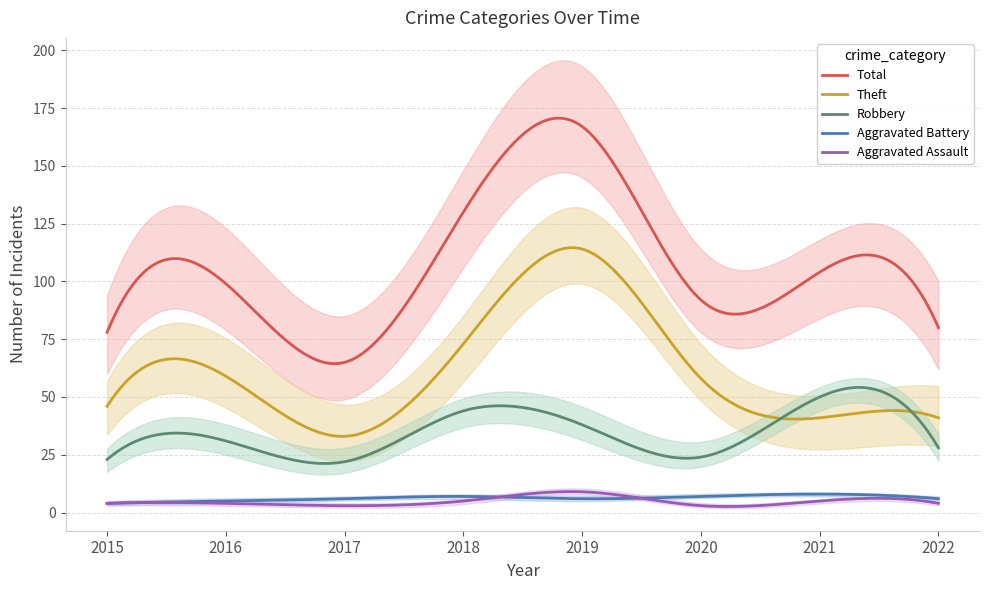

Reading left to right, extract all data points from this chart.

Aggravated Assault: 2015=4	2016=4	2017=3	2018=5	2019=9	2020=3	2021=5	2022=4
Aggravated Battery: 2015=4	2016=5	2017=6	2018=7	2019=6	2020=7	2021=8	2022=6
Robbery: 2015=23	2016=31	2017=22	2018=44	2019=38	2020=24	2021=50	2022=28
Theft: 2015=46	2016=59	2017=33	2018=73	2019=114	2020=58	2021=41	2022=41
Total: 2015=78	2016=99	2017=65	2018=130	2019=167	2020=92	2021=104	2022=80